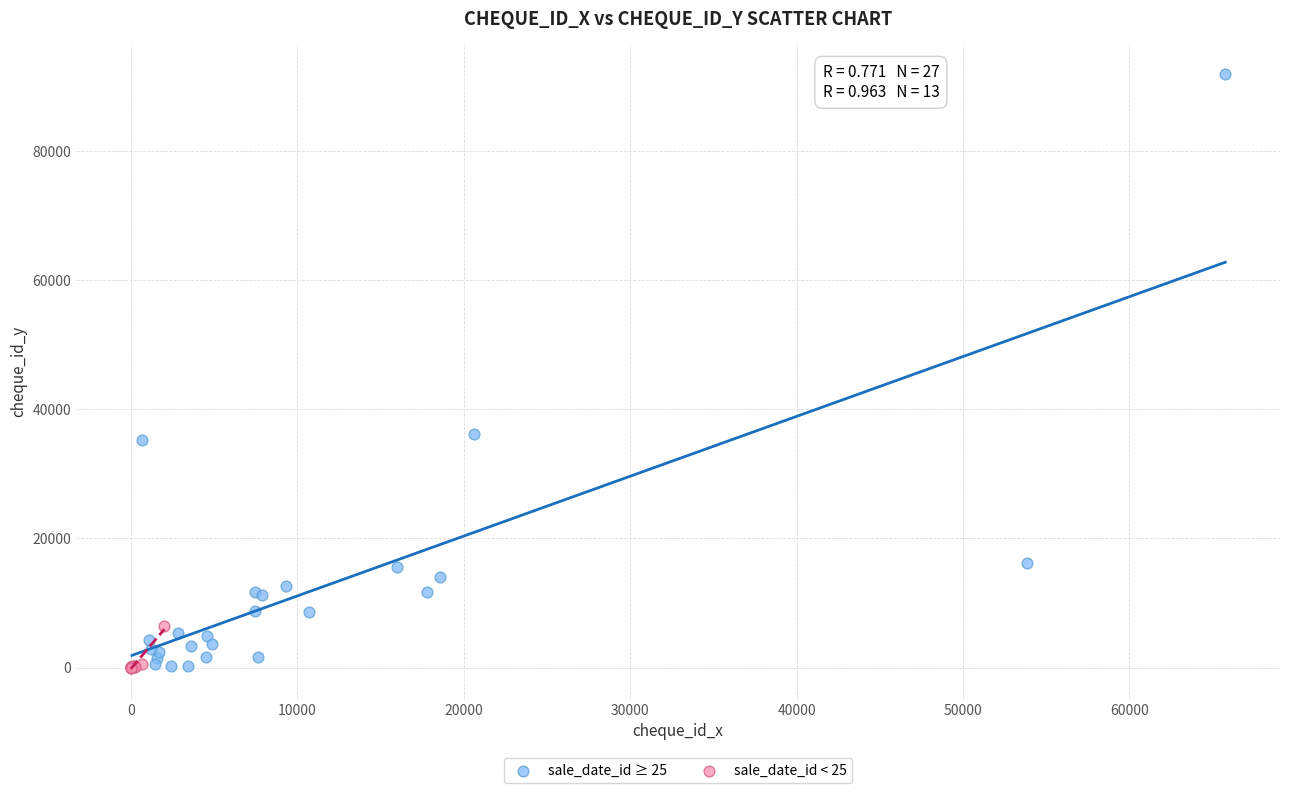

Which series has the largest Y range (max minus min)?

sale_date_id ≥ 25